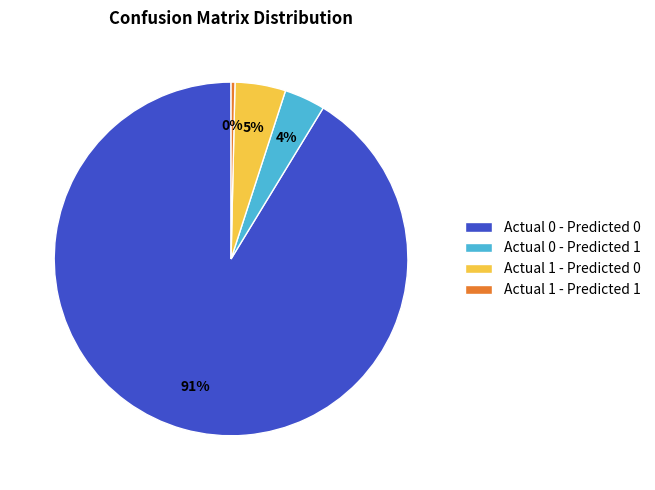

To the nearest percent, what is the difference between the largest and smallest slice percentages?

91%